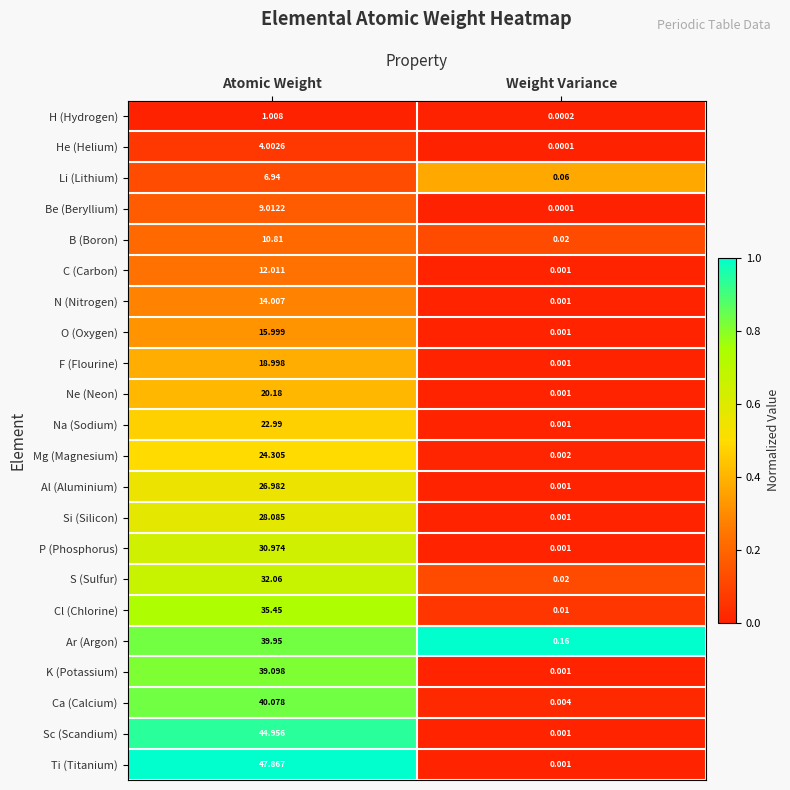

Which series has the largest range (max minus min)?

Ti (Titanium)